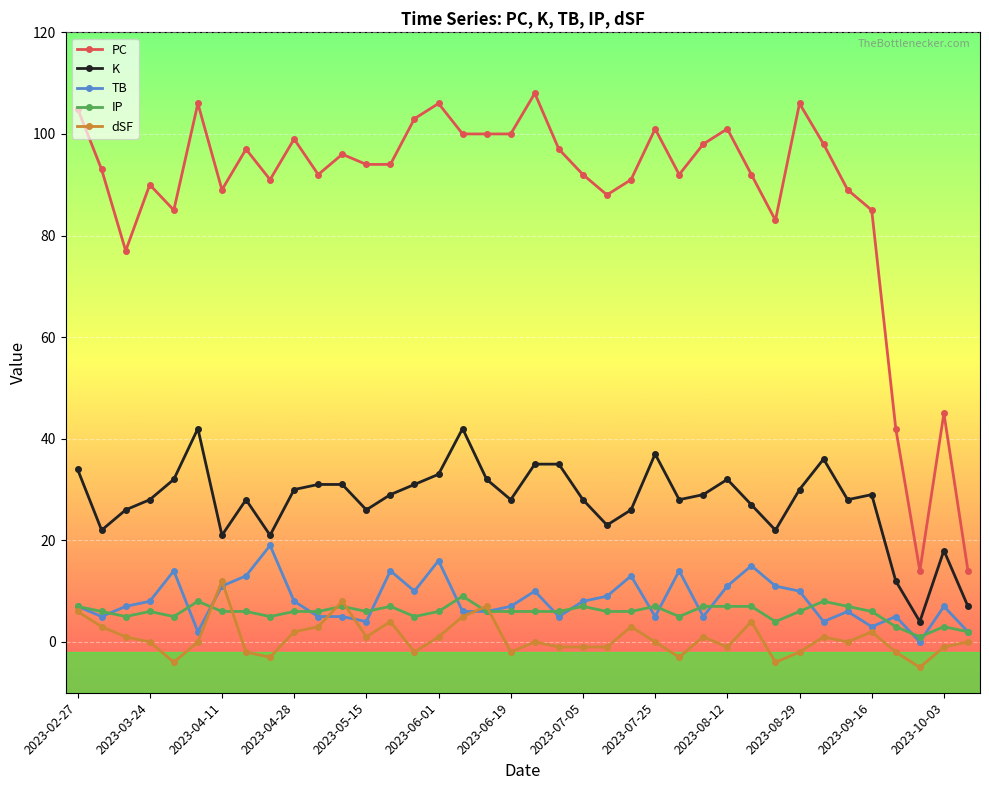

True or false: TB has more than 1 interior local peaks.

True